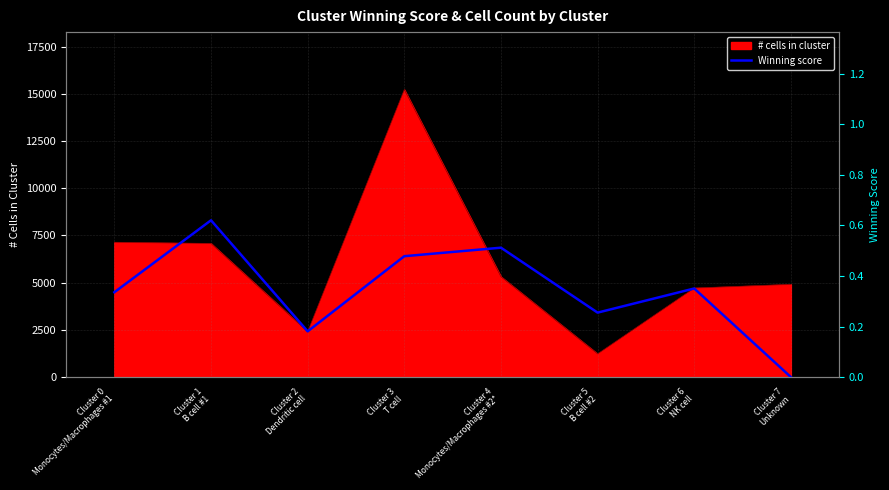

The chart shows a value of 0.2 at Cluster 6
NK cell. True or false?

False